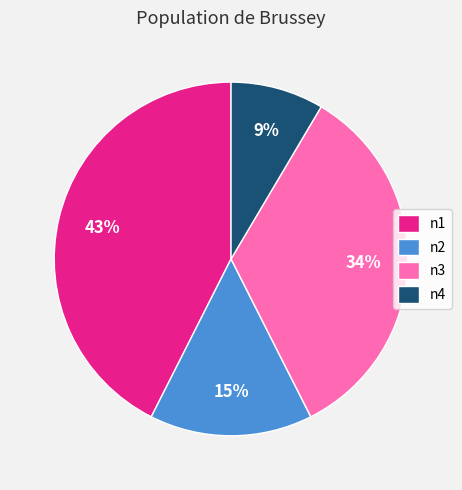

Which category has the biggest portion of the pie?

n1